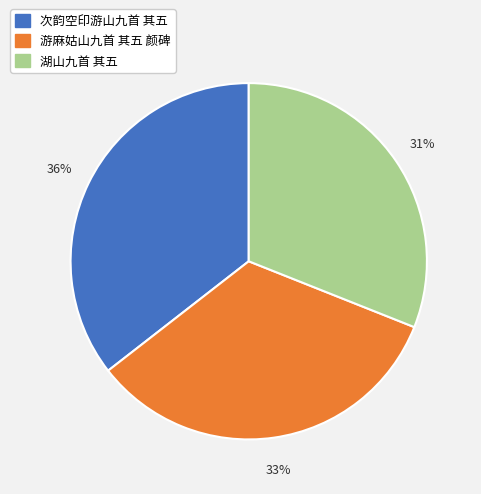

The 游麻姑山九首 其五 颜碑 slice represents 33% of the pie. True or false?

True